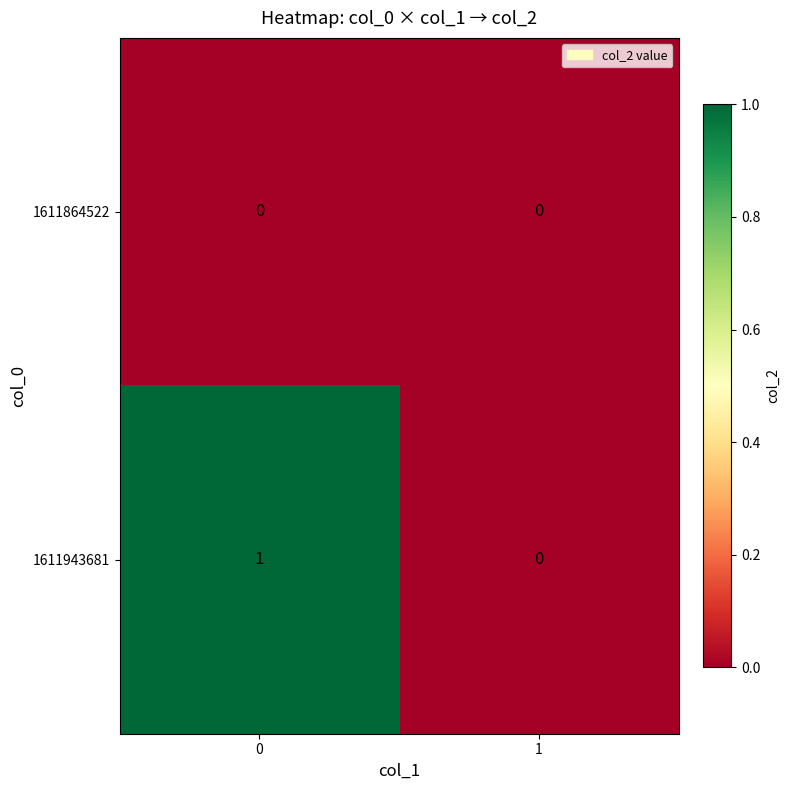

List the series in order of their peak value, highest first.

1611943681, 1611864522